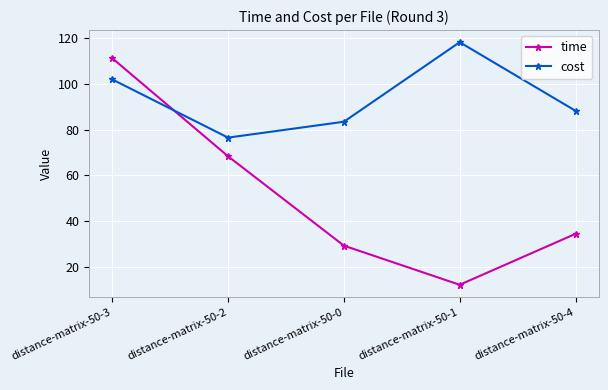

Does the chart have visible grid lines?

Yes